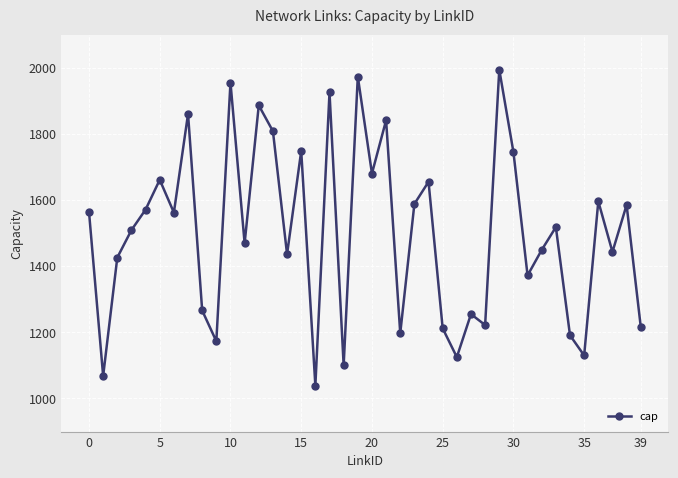

What is the value of the 34th point from the left?

1518